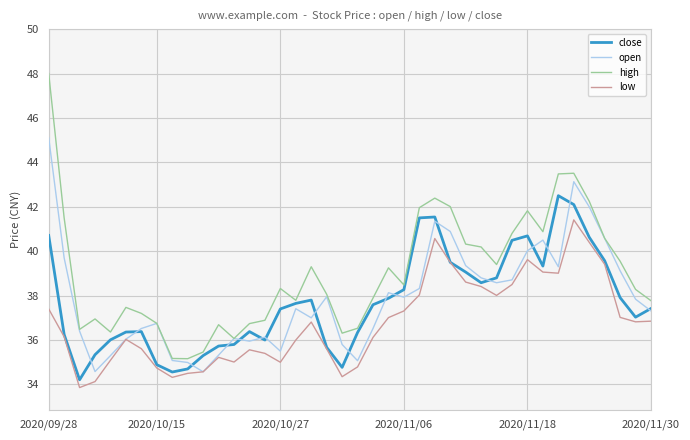

Which series has the largest range (max minus min)?

high